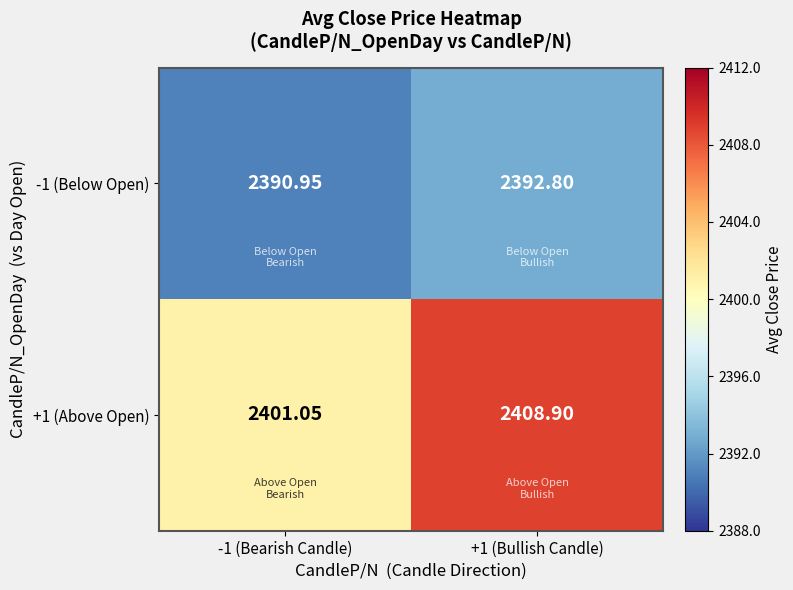

Count the number of categories in the chart.

2